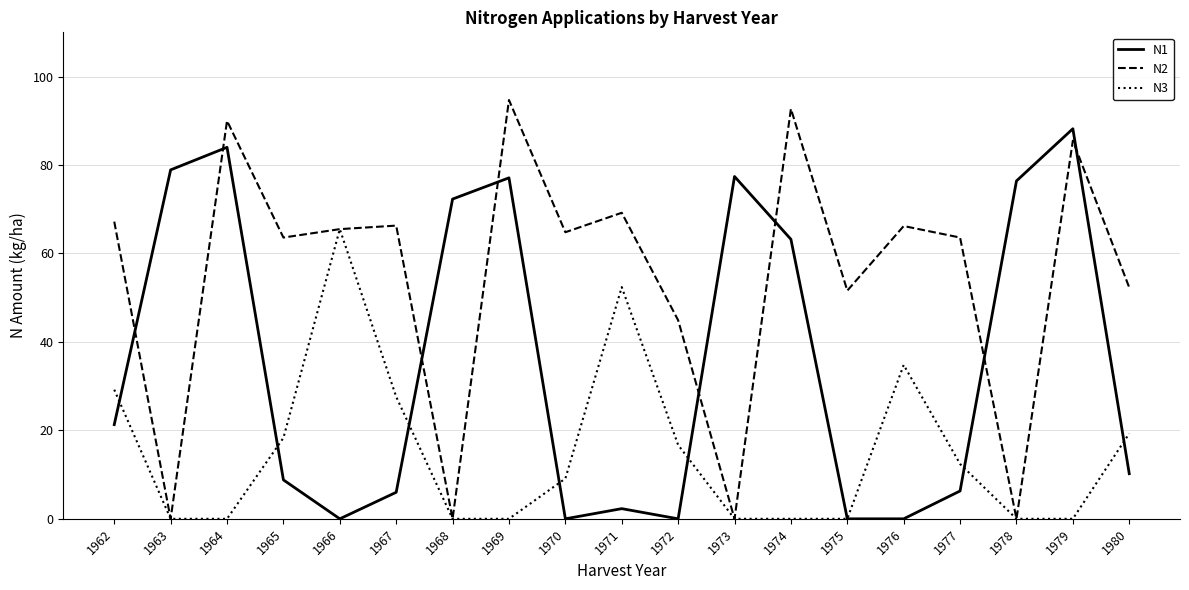

What is the average value of the N1 series?

35.4